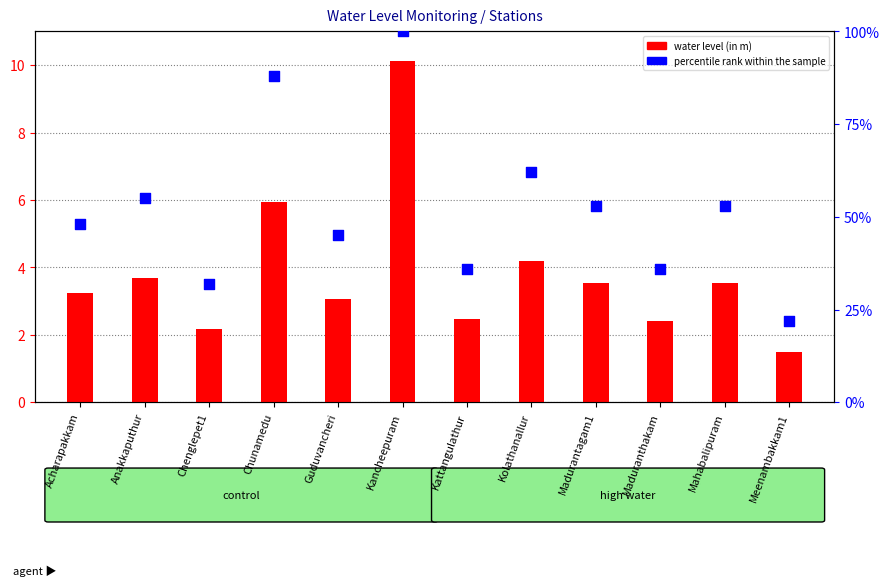

At how many categories does at least one series exceed 74?

2